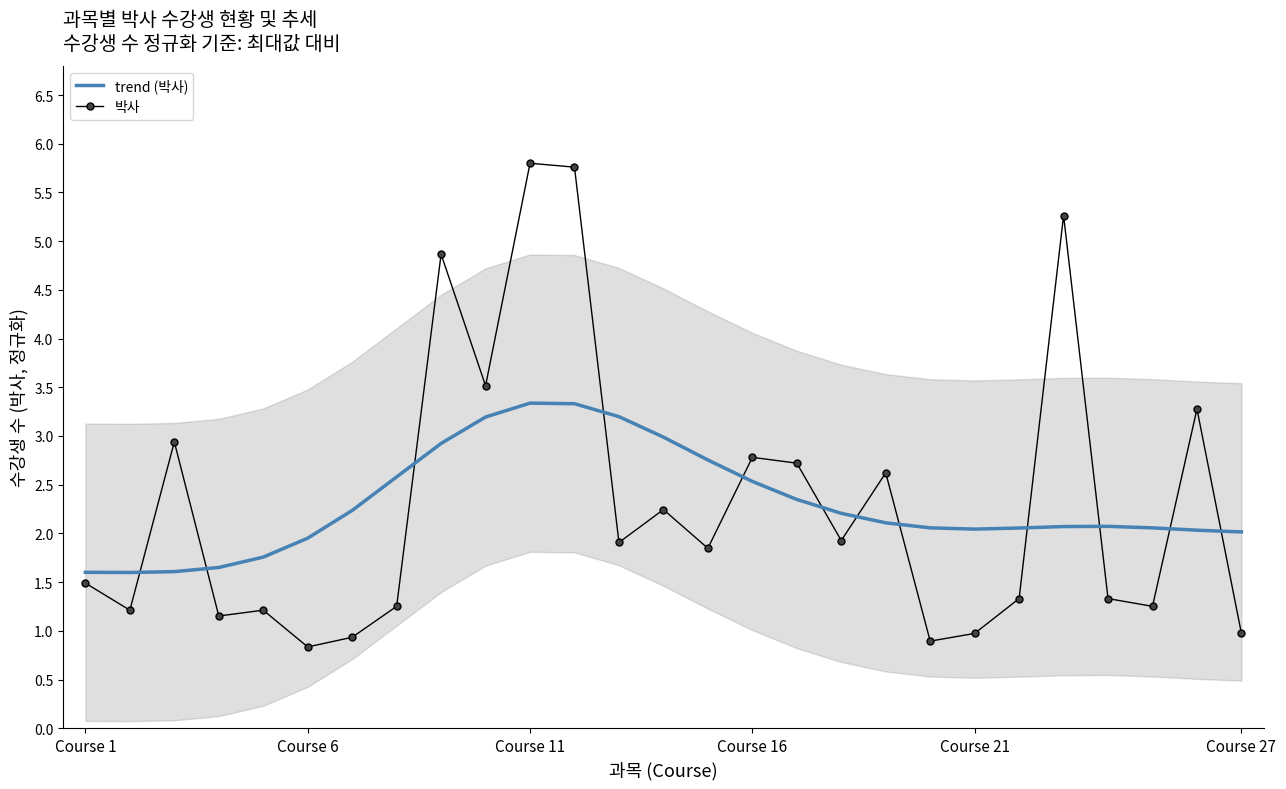

What is the value of the trend (박사) point at the 24th from the left?

2.1